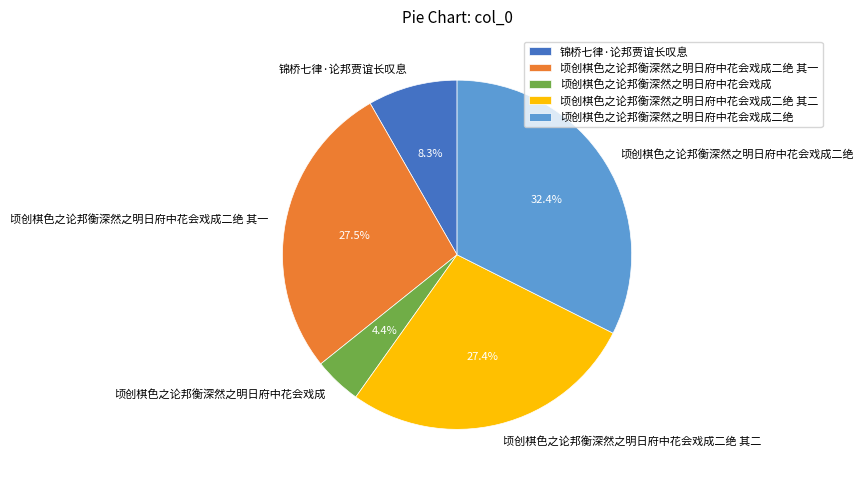

To the nearest percent, what is the difference between the 顷创棋色之论邦衡深然之明日府中花会戏成 and 顷创棋色之论邦衡深然之明日府中花会戏成二绝 其一 slice percentages?

23%